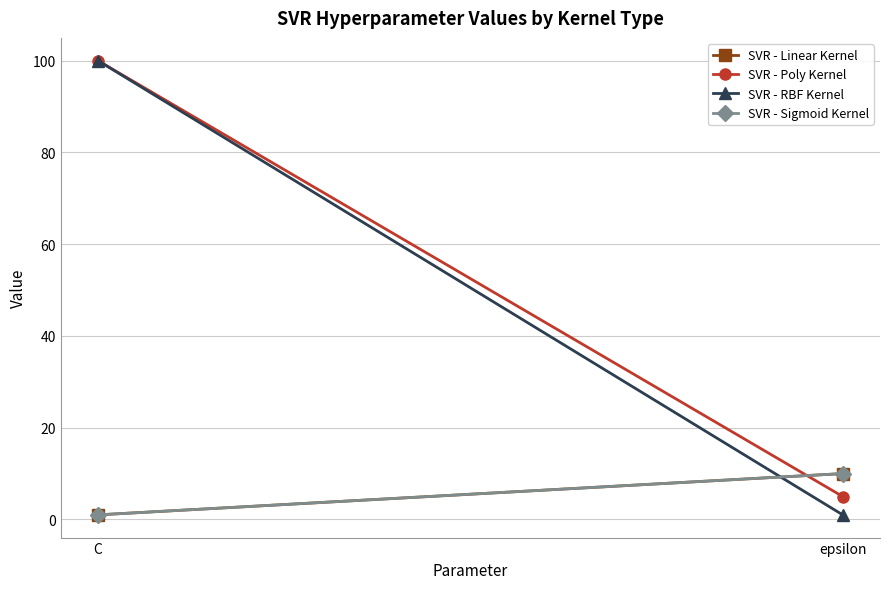

Which series has the largest range (max minus min)?

SVR - RBF Kernel